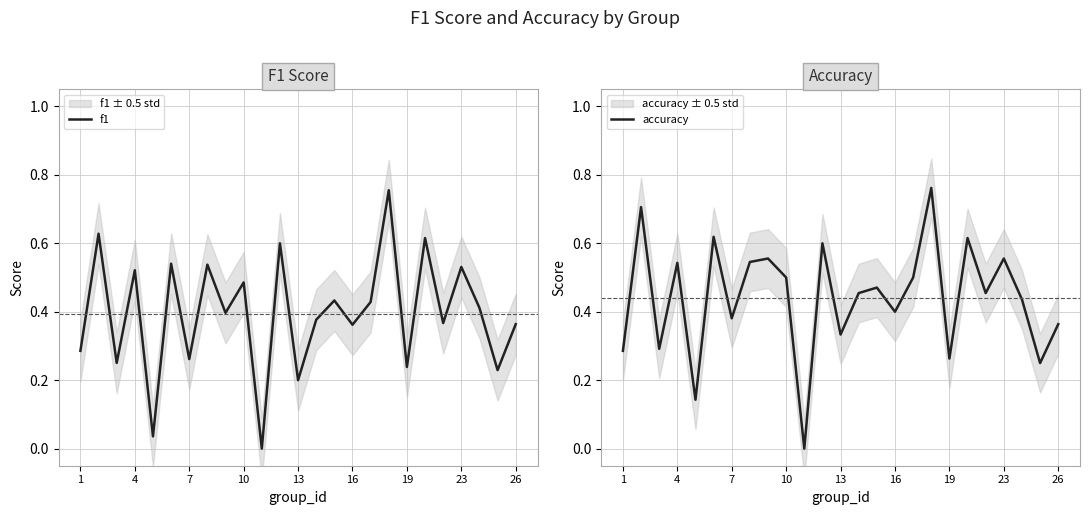

What is the sum of all accuracy values?

11.0